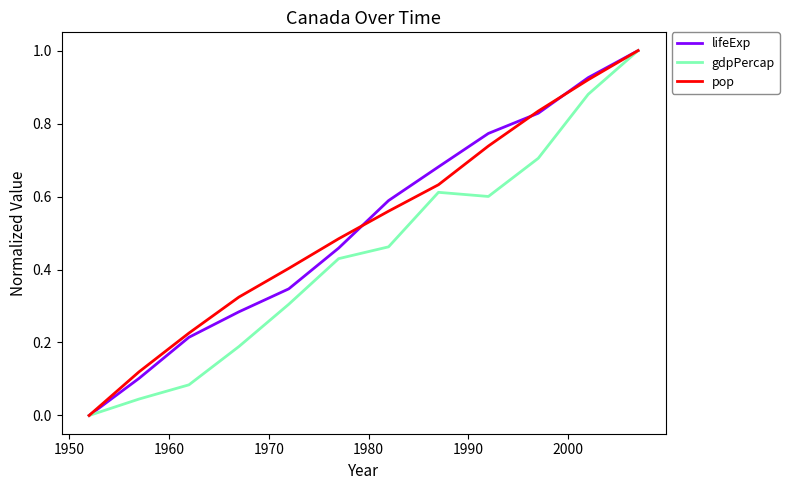

What is the highest value of the lifeExp series?

1.0